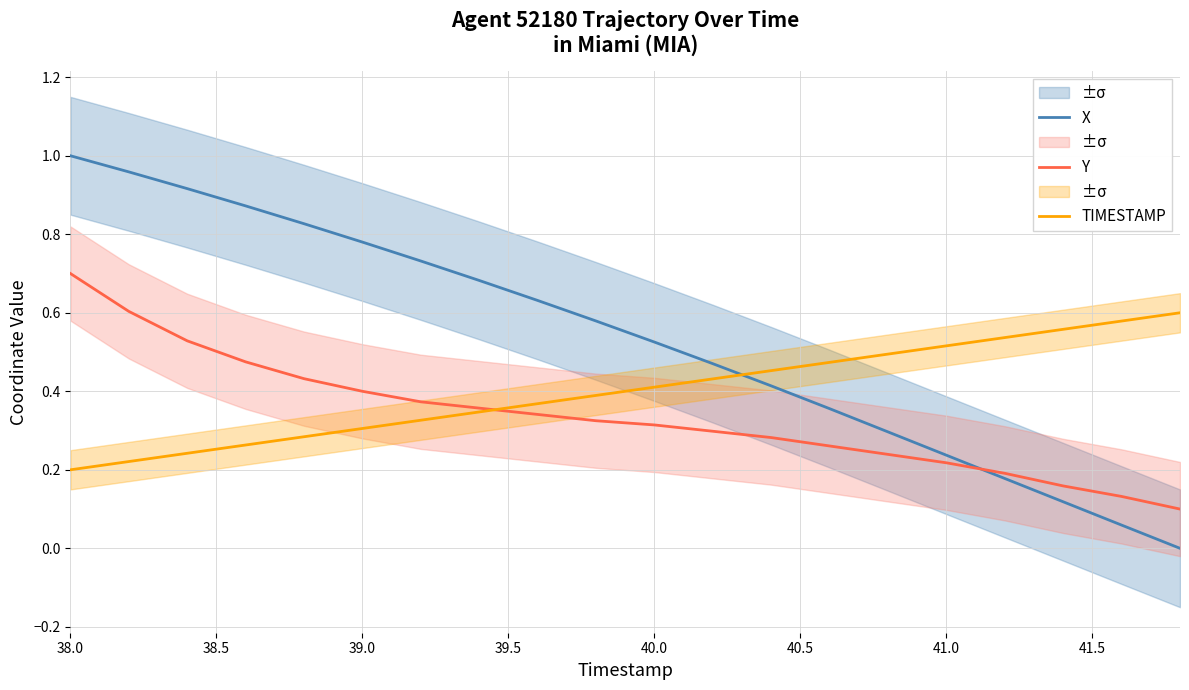

At which label is TIMESTAMP closest to 0?

38.0